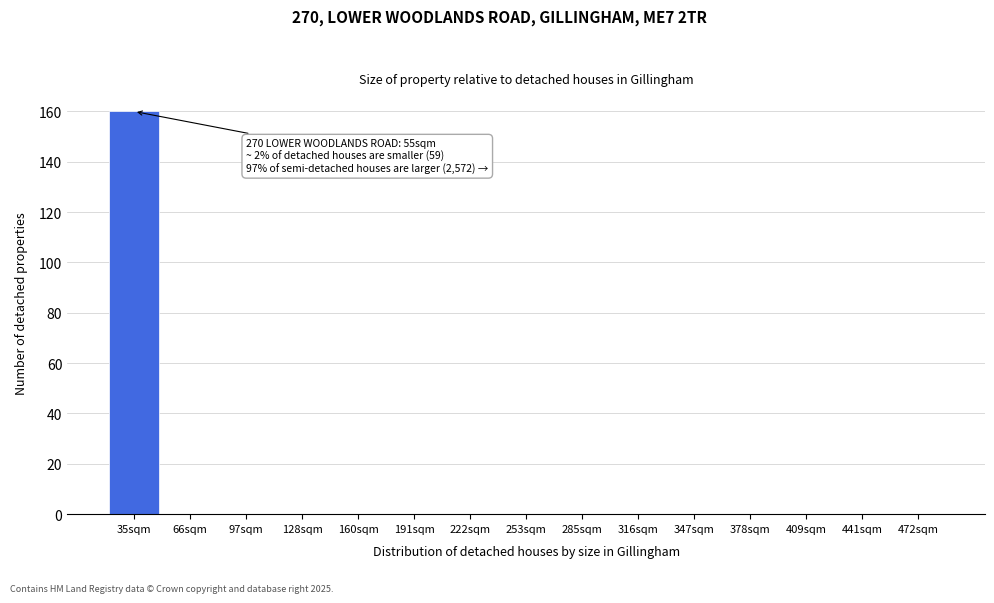

Reading left to right, what are all the values shown in this chart?

35sqm=160	66sqm=0	97sqm=0	128sqm=0	160sqm=0	191sqm=0	222sqm=0	253sqm=0	285sqm=0	316sqm=0	347sqm=0	378sqm=0	409sqm=0	441sqm=0	472sqm=0